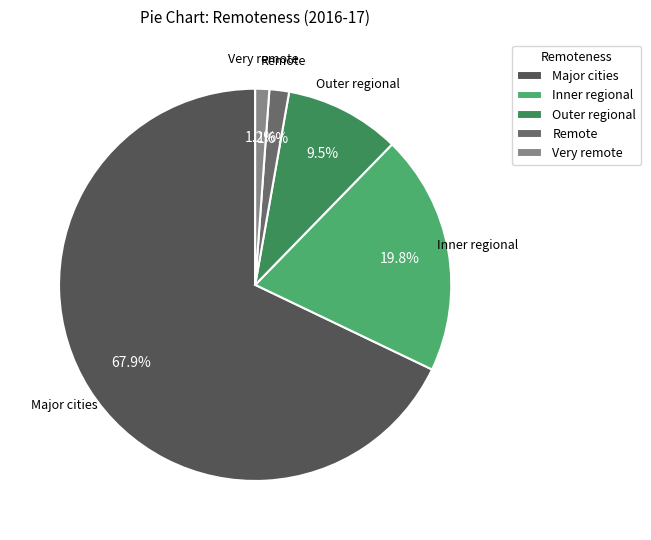

Which category has the biggest portion of the pie?

Major cities